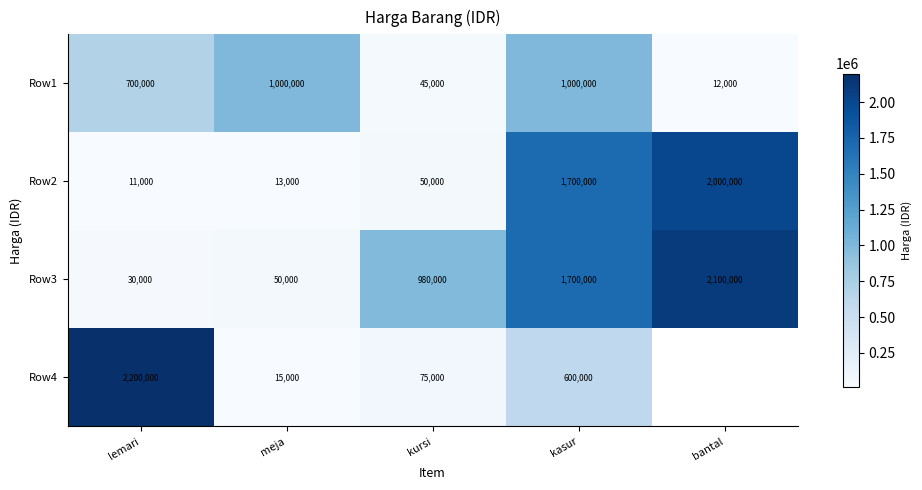

What is the greatest value displayed?

2200000.0